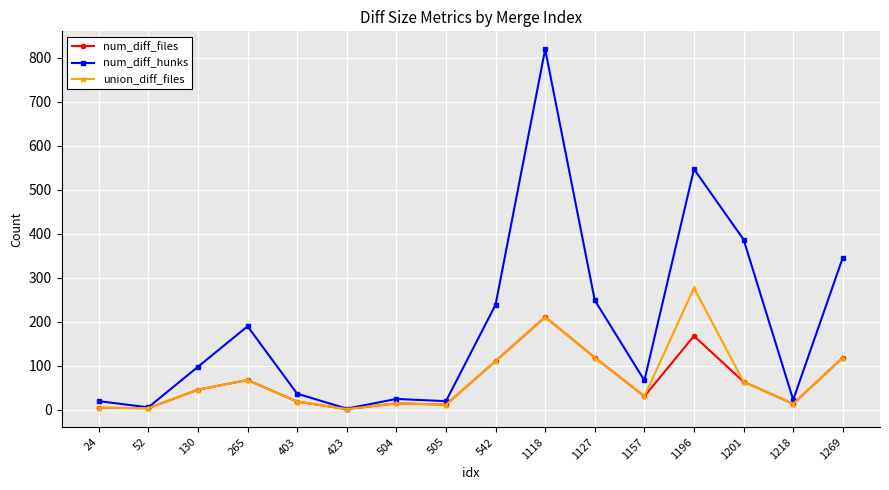

At how many categories does at least one series exceed 473?

2